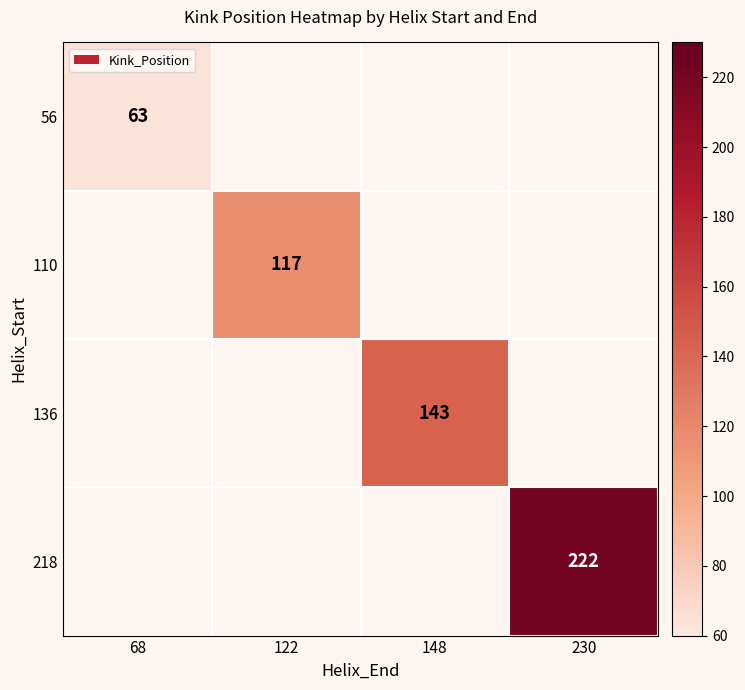

Is it true that 136 equals 45 at 148?

False